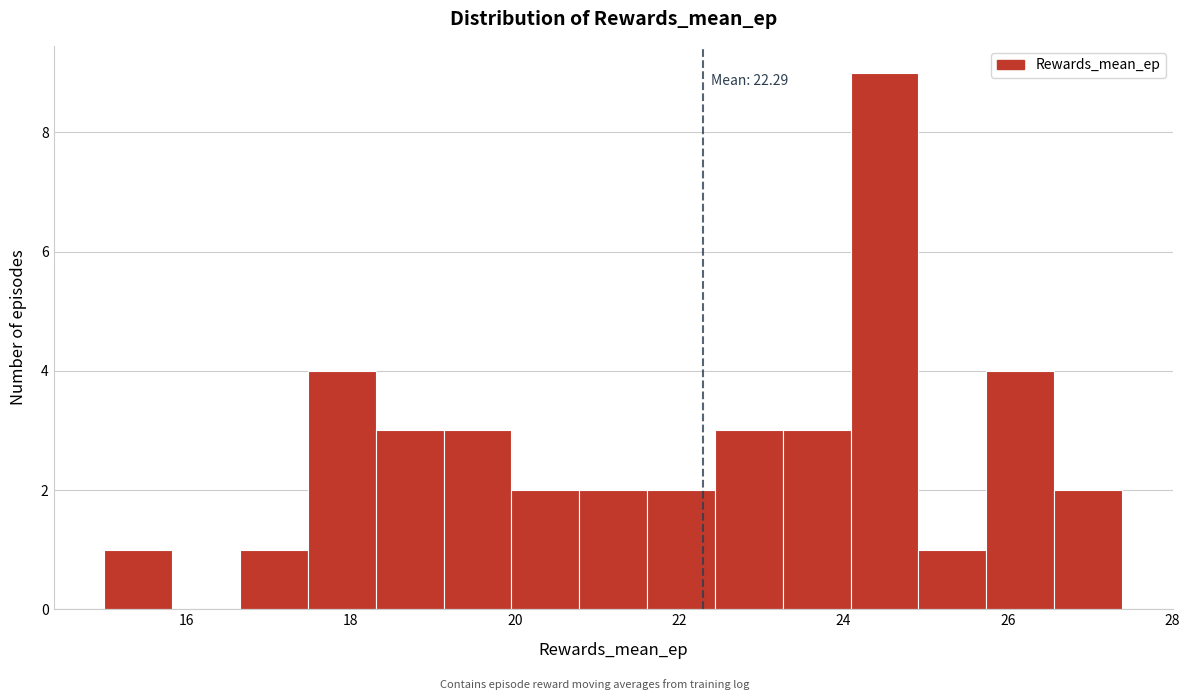

Which range on the x-axis has the tallest bar?

24.0 to 25.0